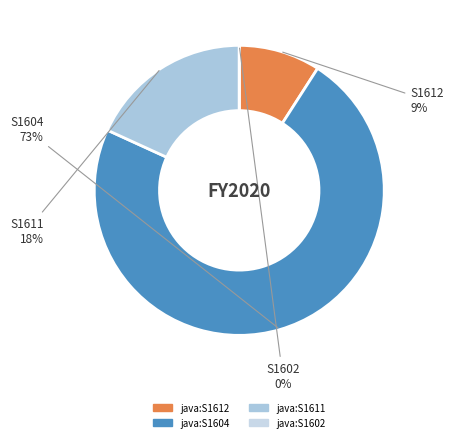

Count the number of slices in the pie.

4